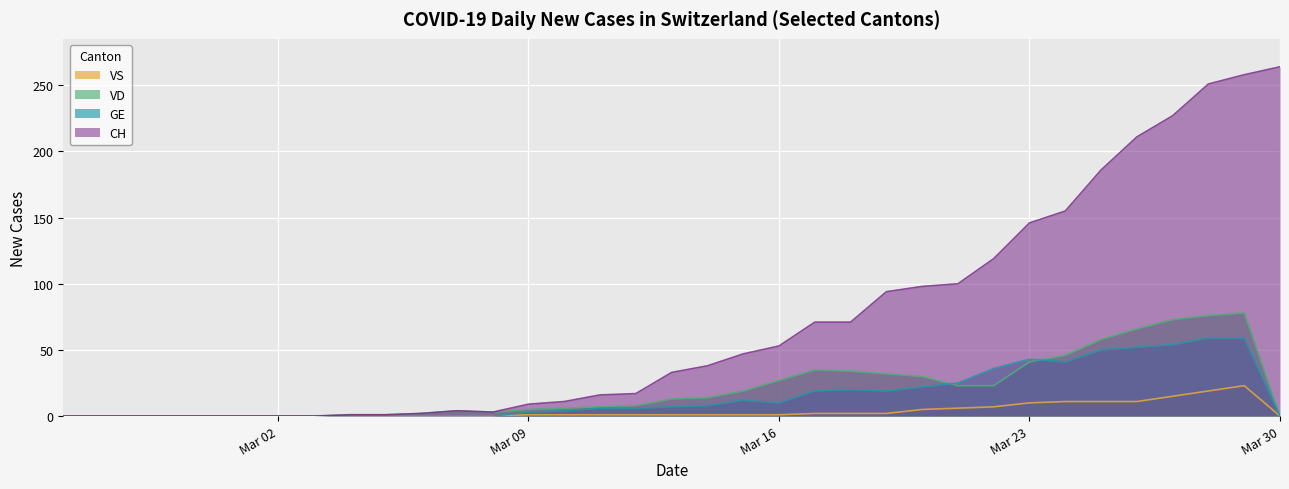

Where is the first local maximum for VD?

2020-03-07